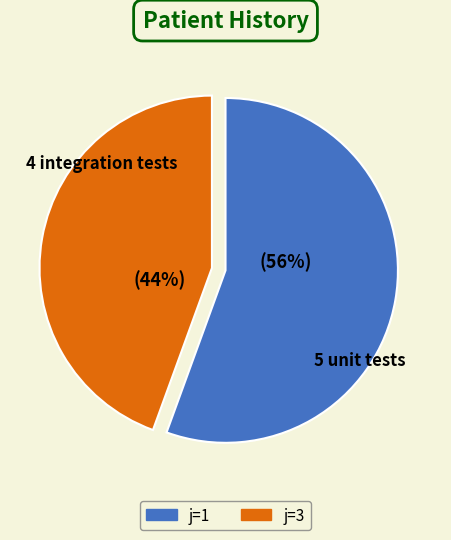

Rank the categories by value from highest to lowest.

j=1, j=3